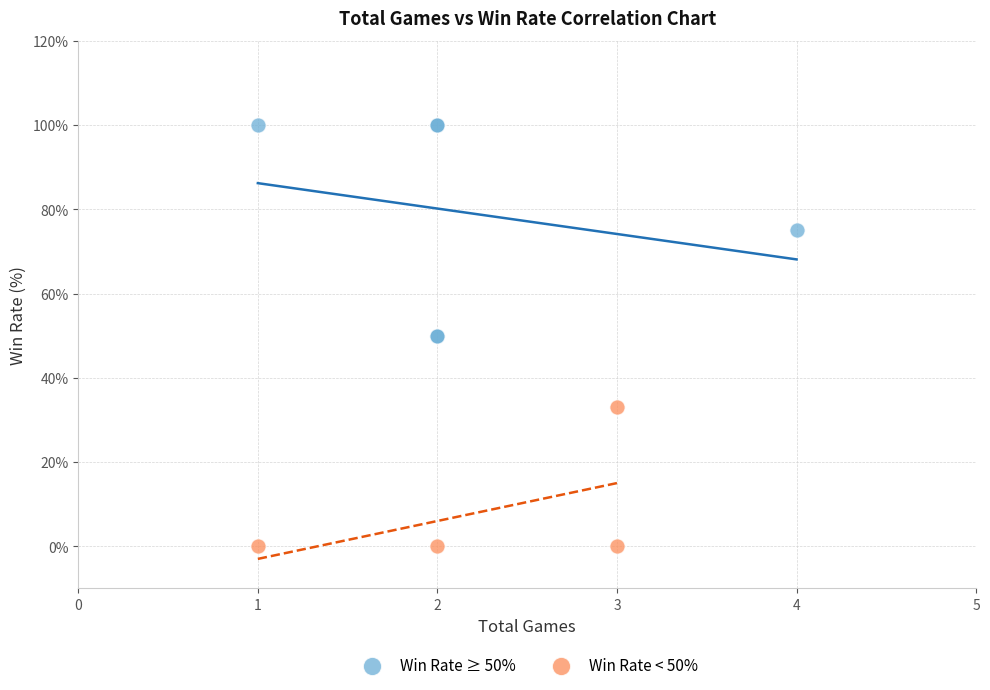

Which series contains the highest Y value?

Win Rate ≥ 50%